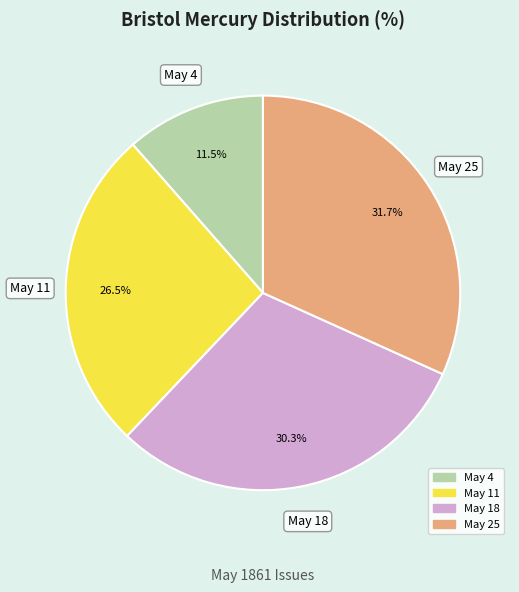

Count the number of slices in the pie.

4